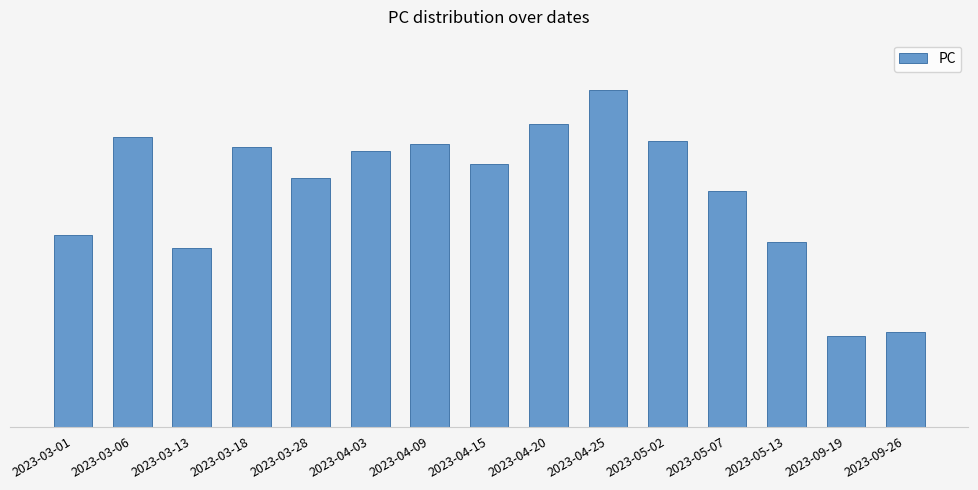

What is the difference between the values at 2023-09-26 and 2023-03-28?

46